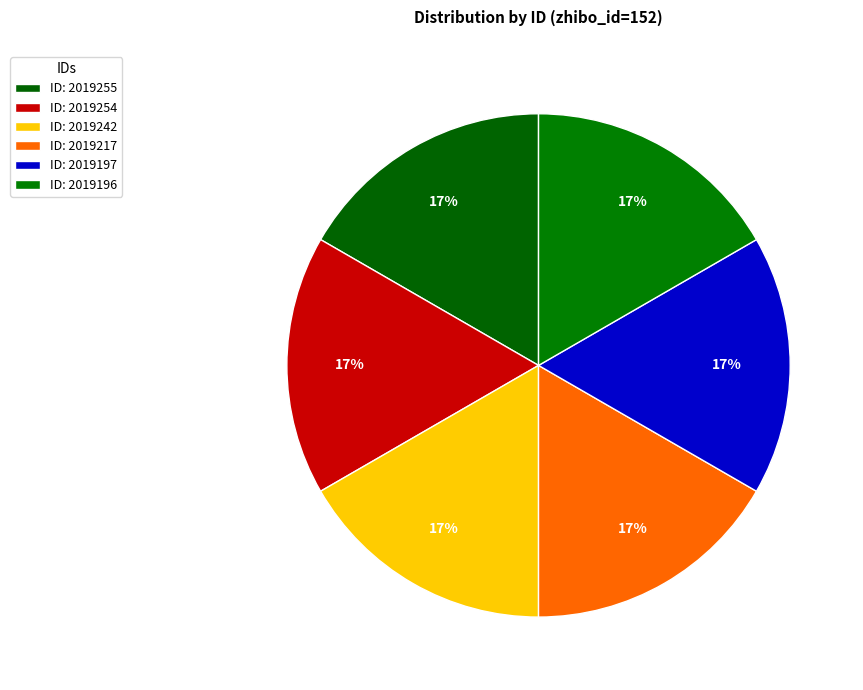

Is there a majority slice in this chart?

No